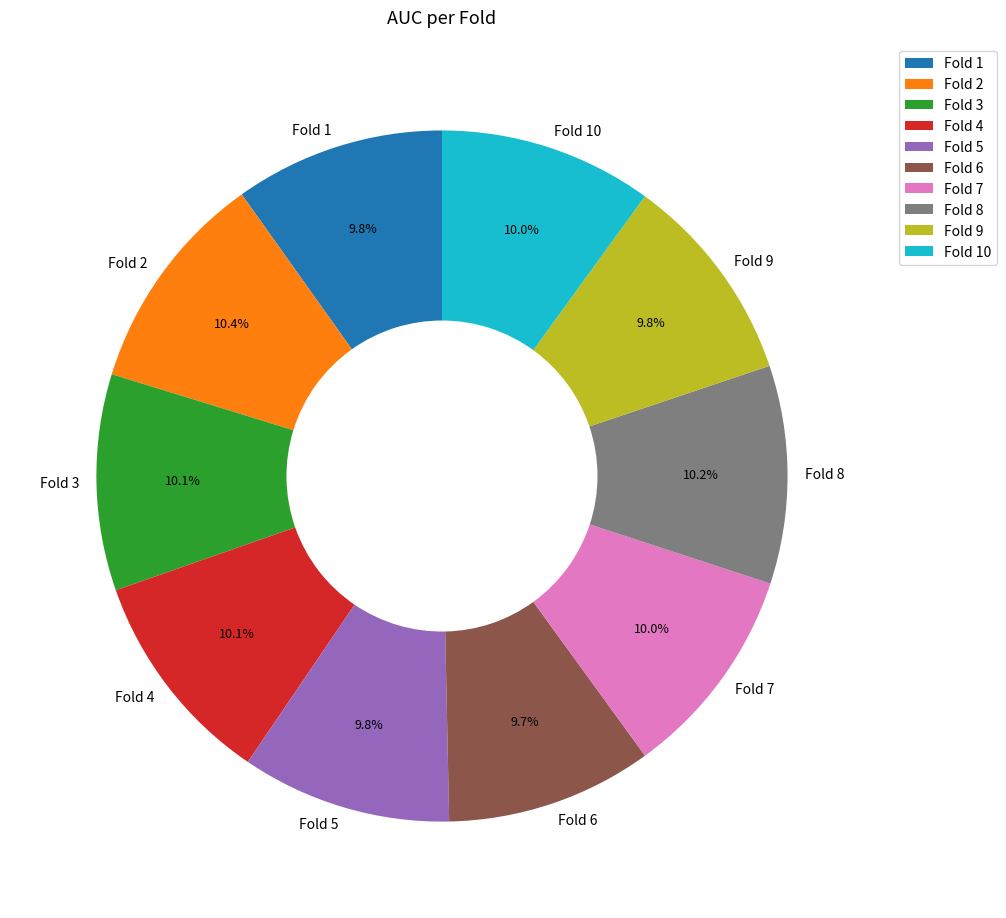

Does Fold 7 represent more than half of the total?

No